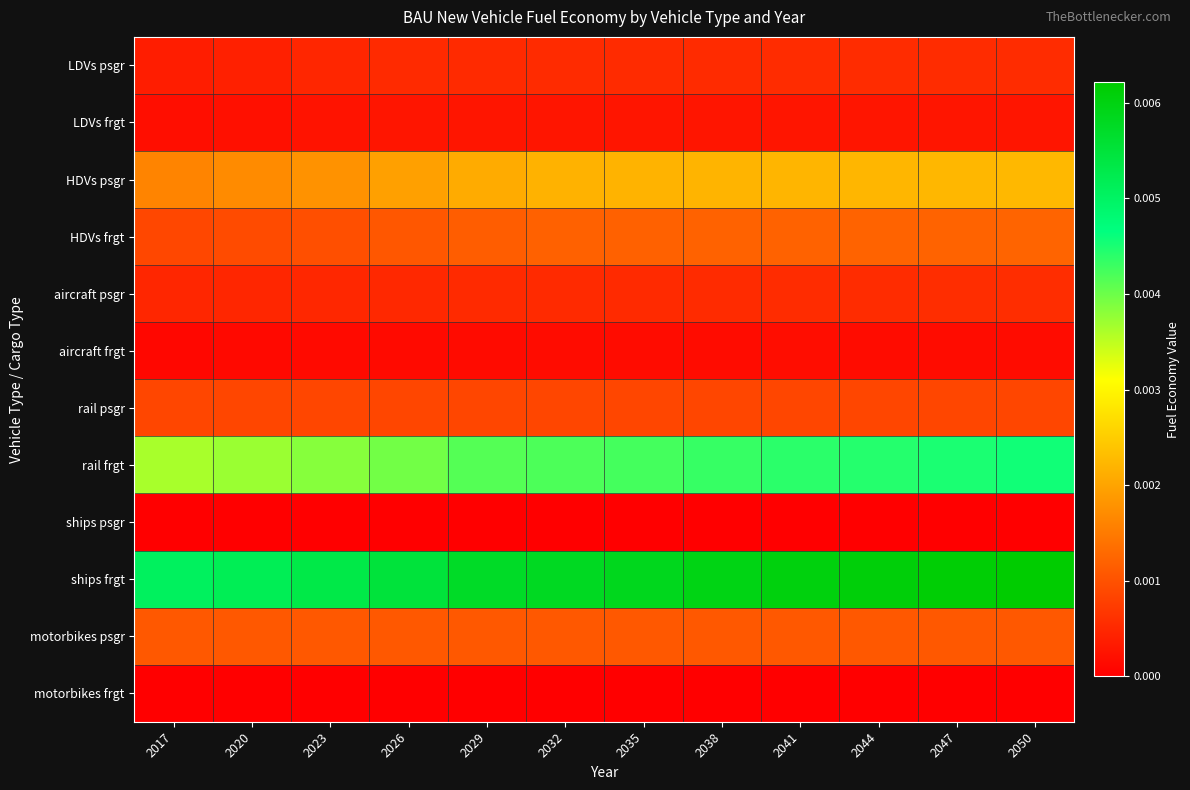

Count the number of data series in this chart.

12